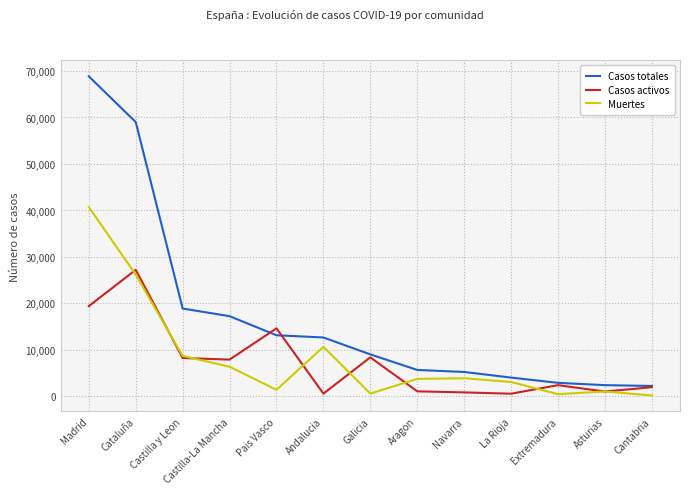

What is the lowest value of the Casos totales series?

2246